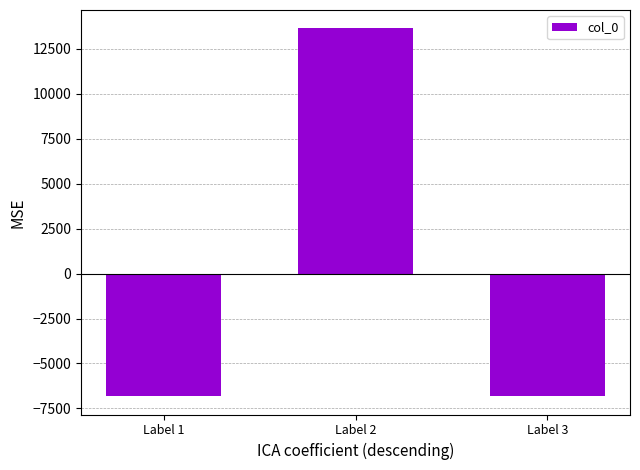

What is the value of the 2nd bar from the left?

13628.3